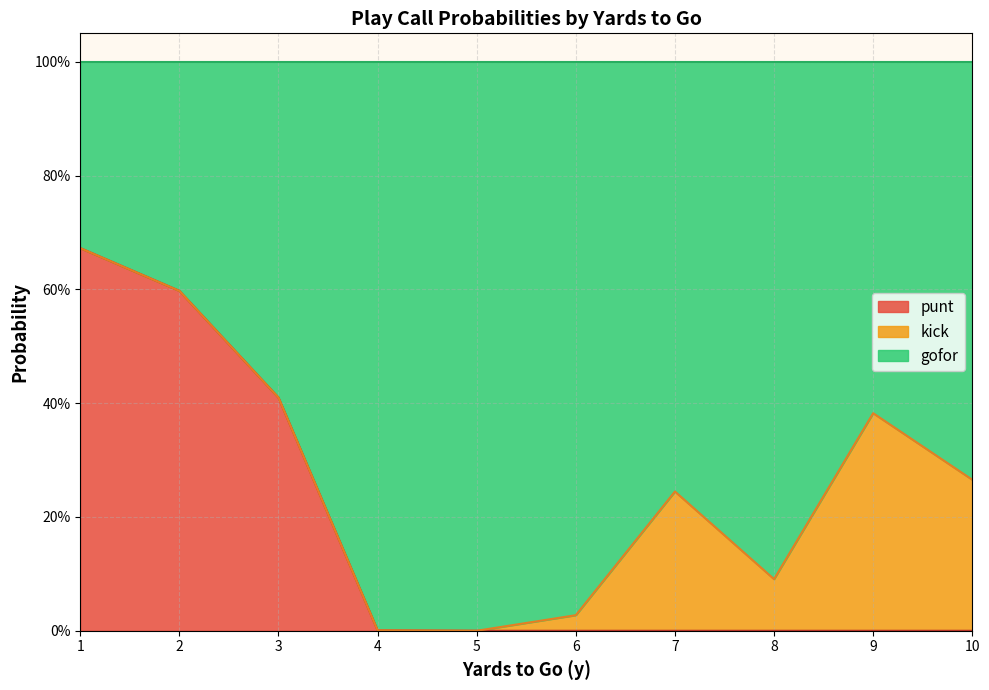

How many series are shown in this chart?

3